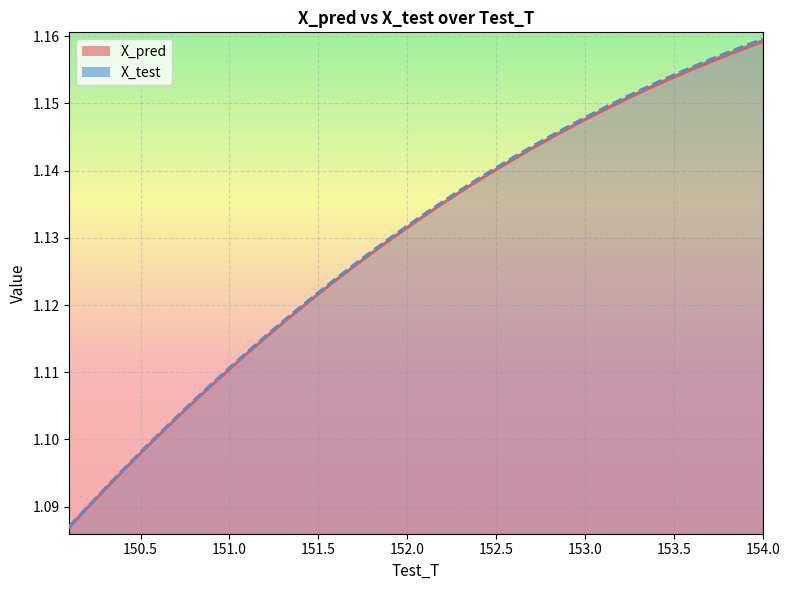

What is the label of the 1st point from the right?

154.0